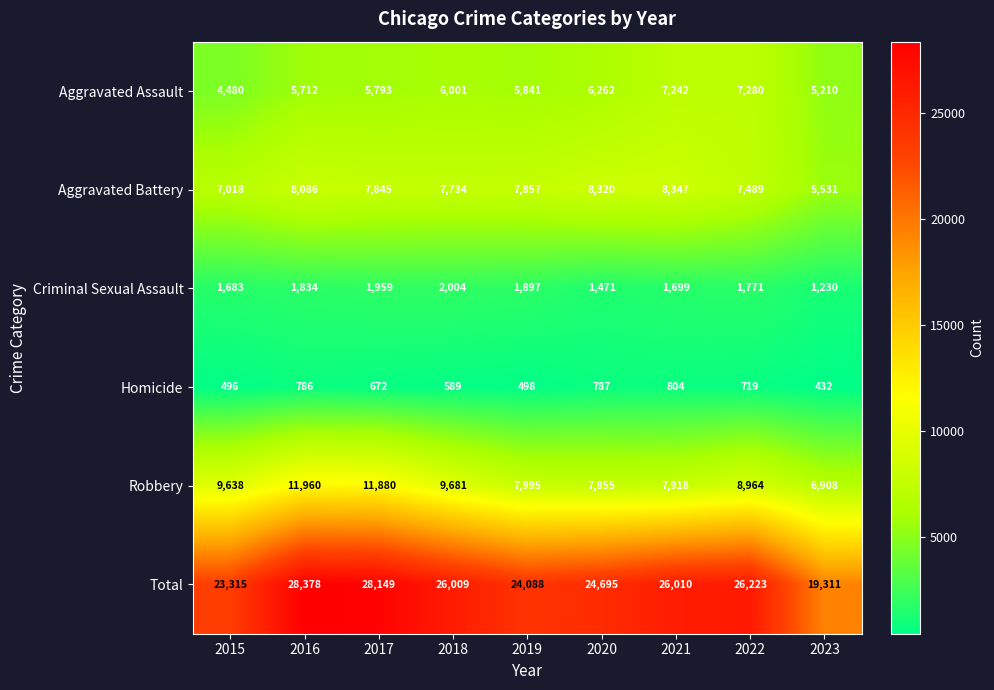

Which label corresponds to the smallest value in the chart?

2023